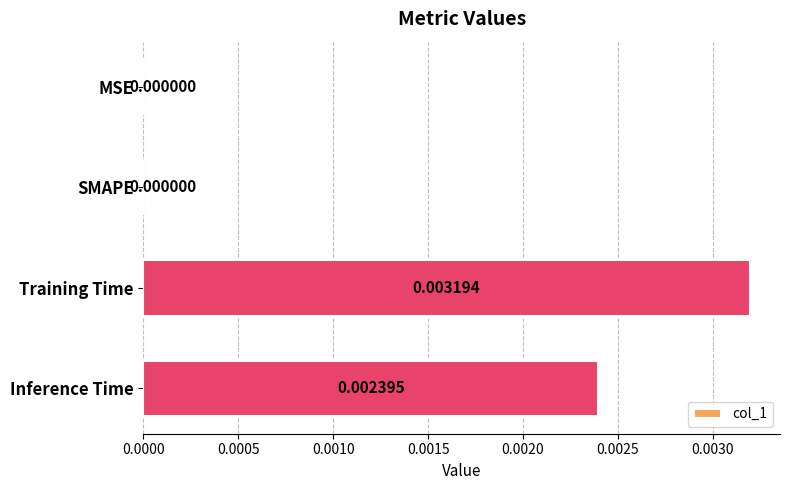

At which category does the chart reach its peak across all series?

Training Time